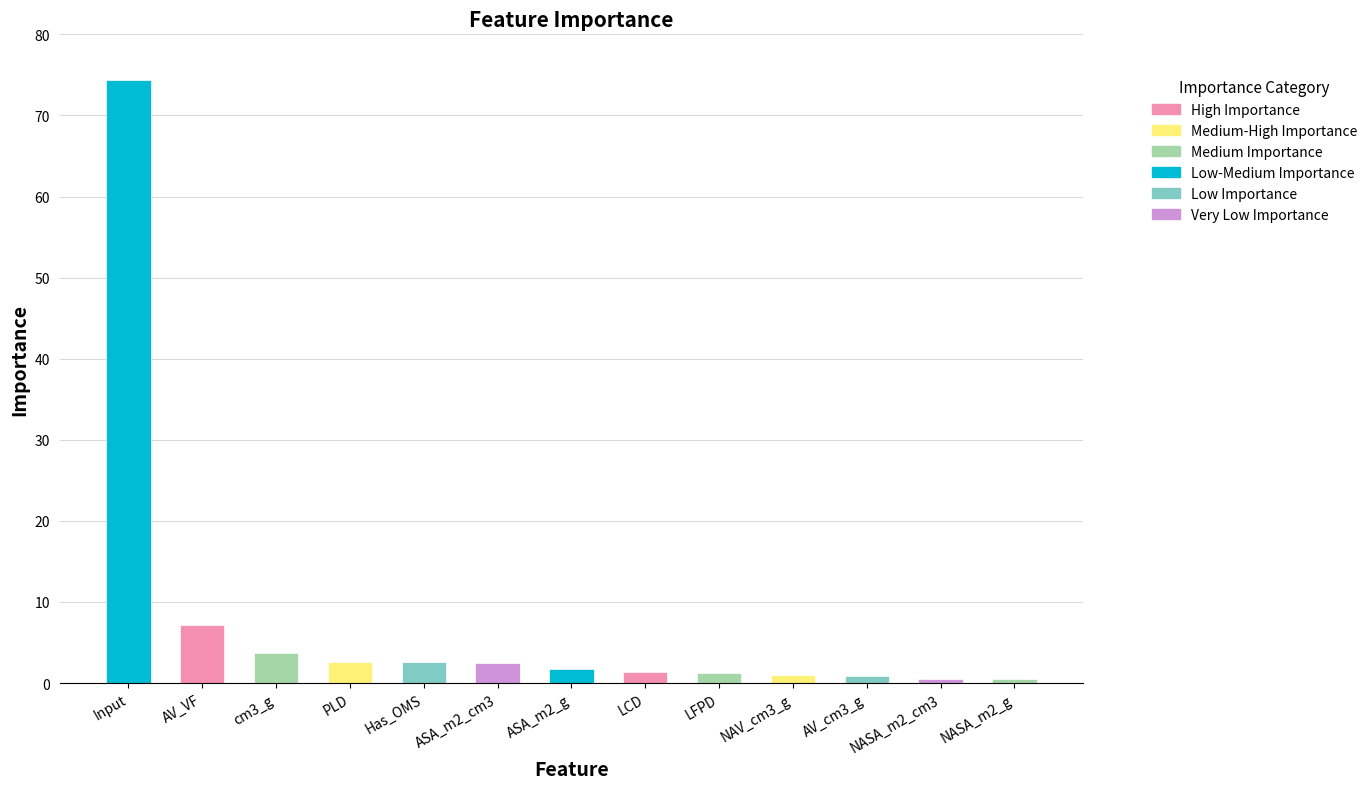

Which label corresponds to the largest value in the chart?

Input